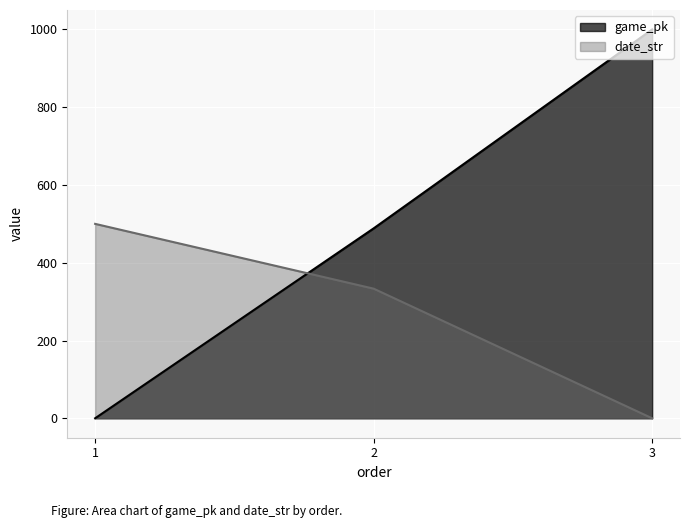

What is the spread (max minus min) of values at 1?

500.0